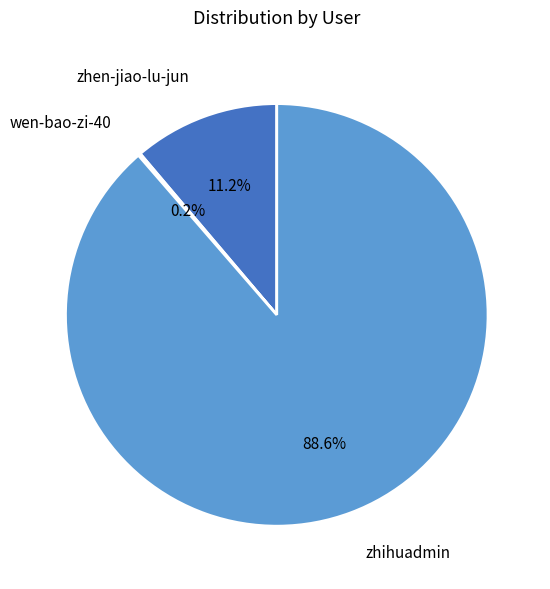

Does any single category account for the majority?

Yes